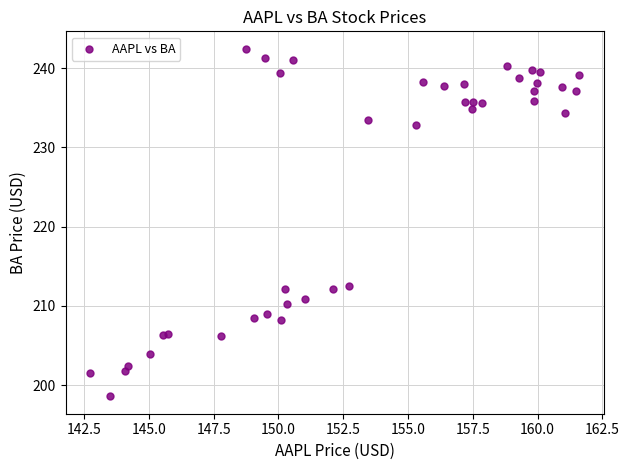

What is the range of X values (max minus min)?

18.9